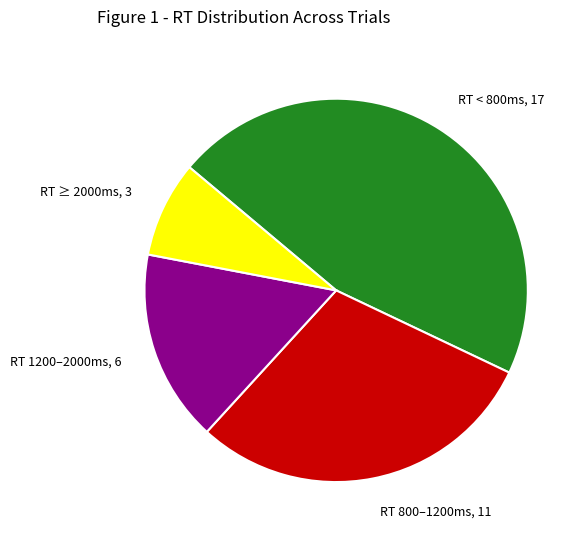

Is the sum of RT 1200–2000ms, 6 and RT ≥ 2000ms, 3 greater than half?

No